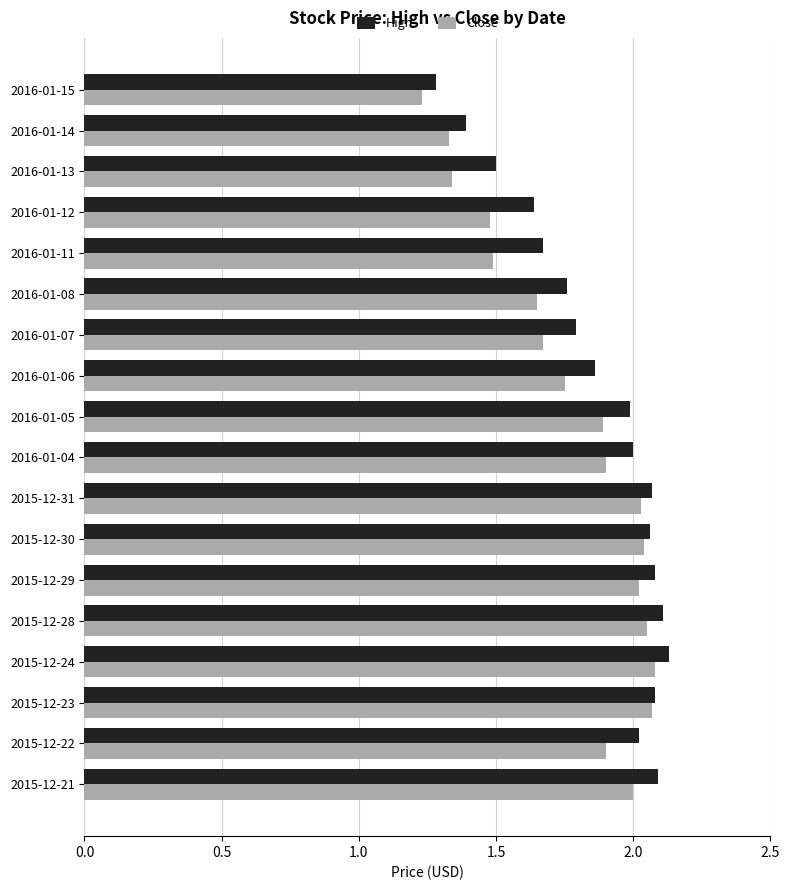

How many categories are shown in the chart?

18